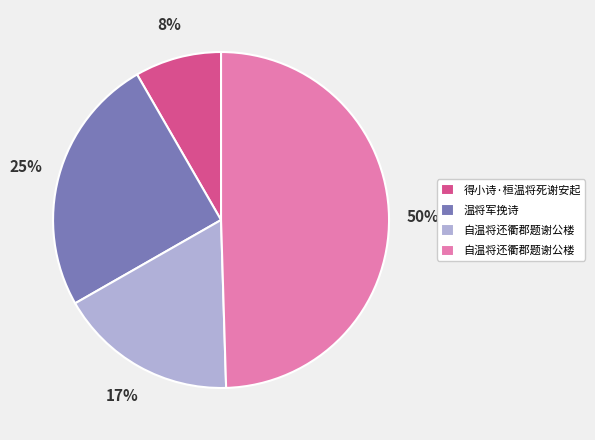

To the nearest percent, what is the average slice percentage?

25%